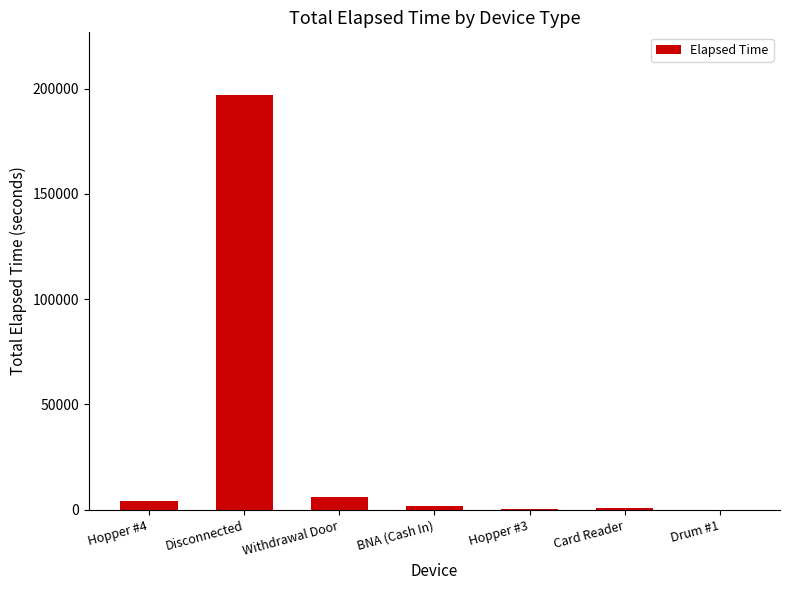

Count the number of data series in this chart.

1